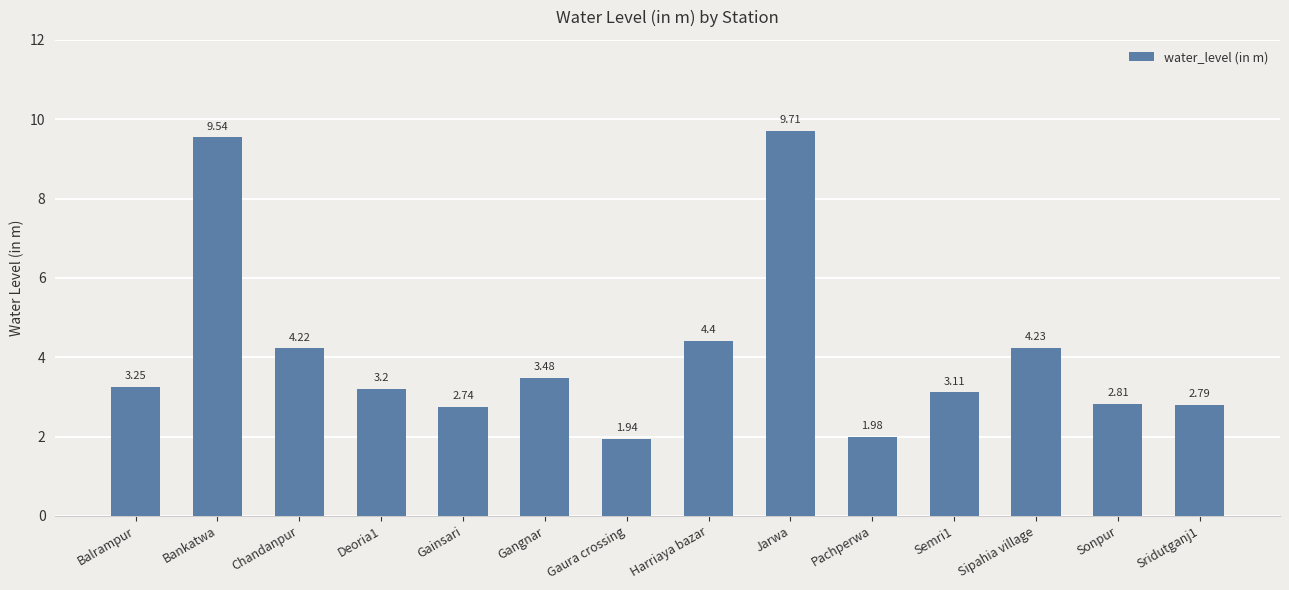

True or false: the data shows 9.5 at Bankatwa.

True